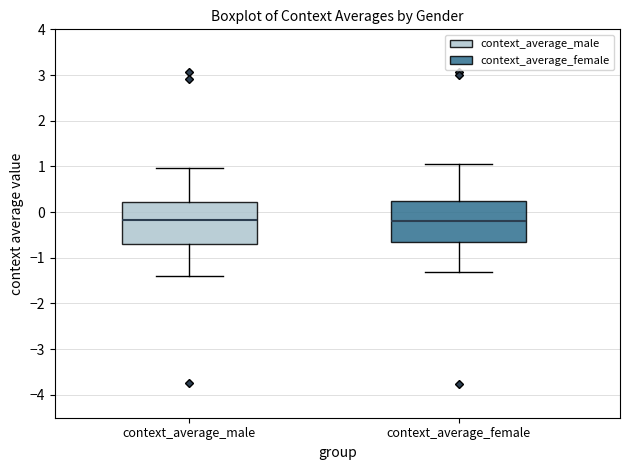

Reading left to right, read every box against the y-axis: the position of its median line, the range the box covers, and the ends of its whiskers. The values are not printed on the chart, so give them approximately, as read against the axis.

context_average_male: median -0.2, box -0.7 to 0.2, whiskers -1.4 to 1.0
context_average_female: median -0.2, box -0.7 to 0.2, whiskers -1.3 to 1.0